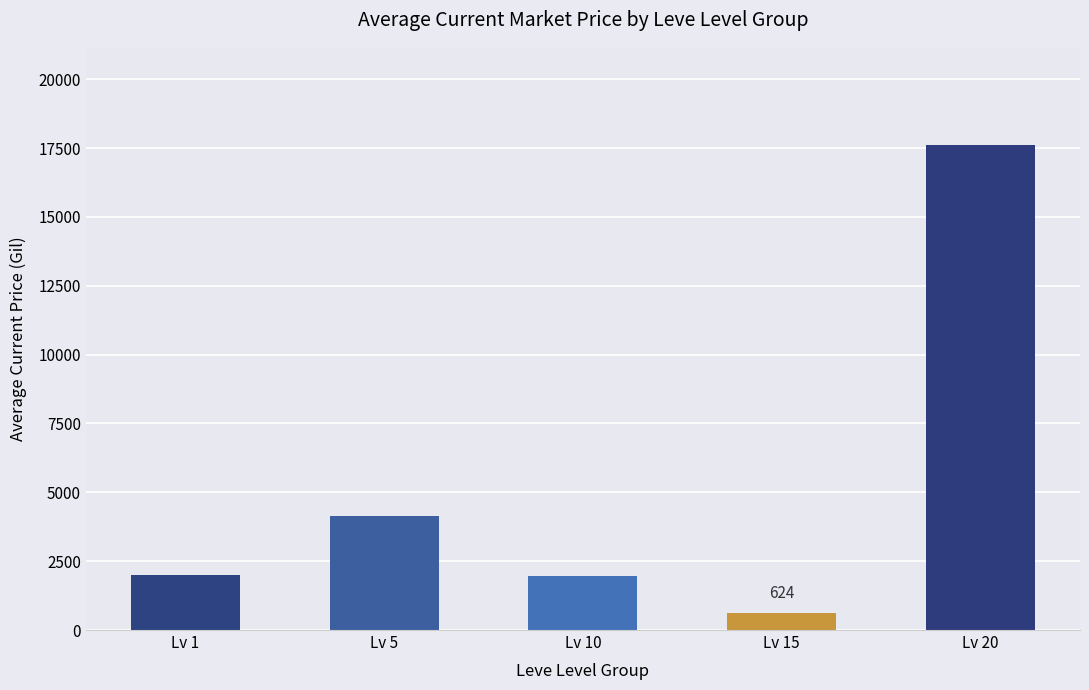

What is the value of the 2nd bar from the left?

4153.8